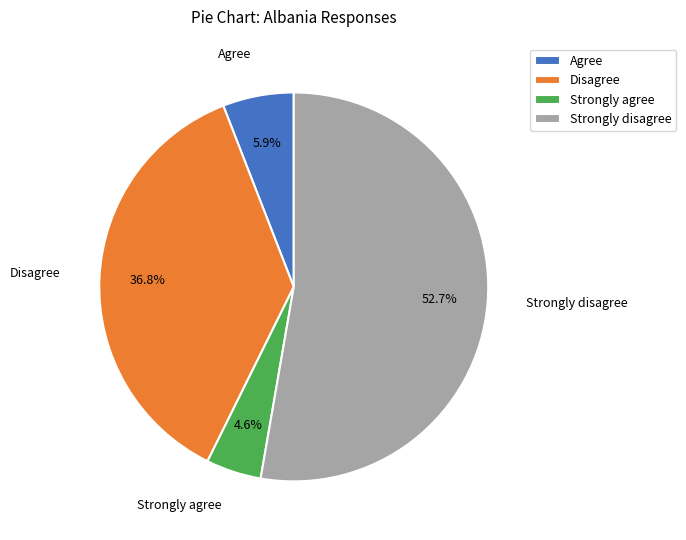

Count the number of slices in the pie.

4